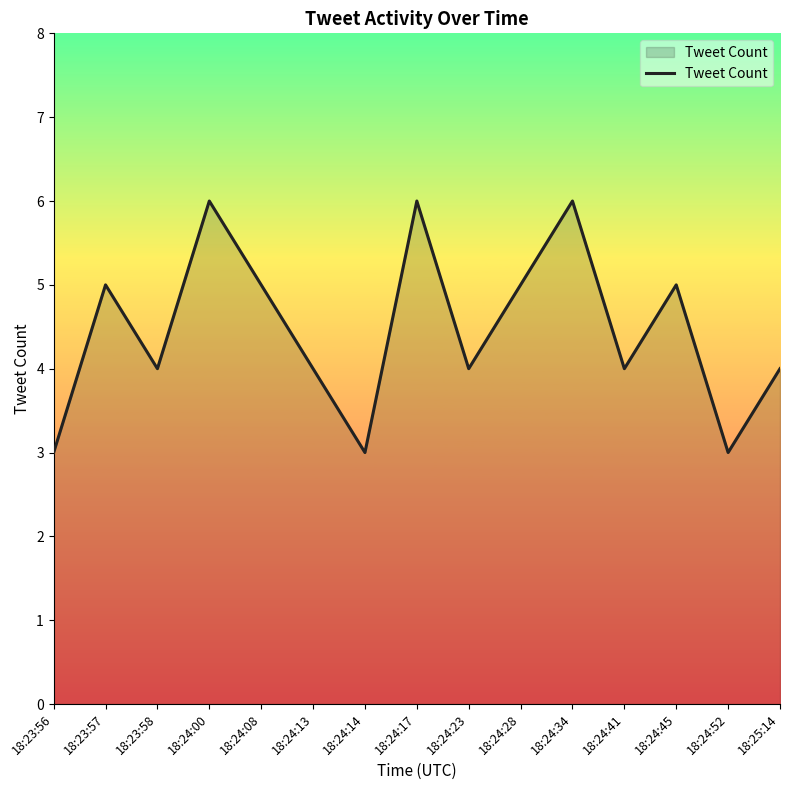

Does the chart display data point markers on the line(s)?

No